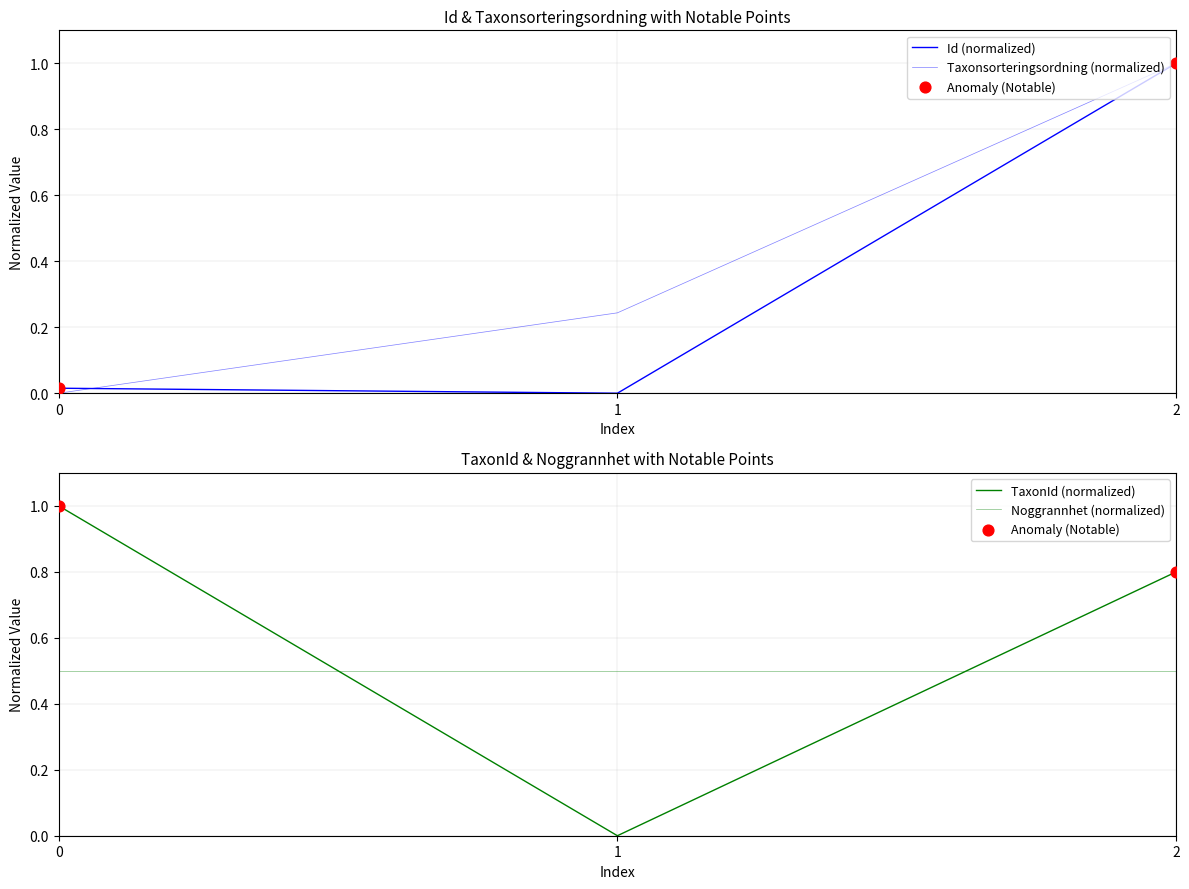

Which series has the largest Y range (max minus min)?

Id